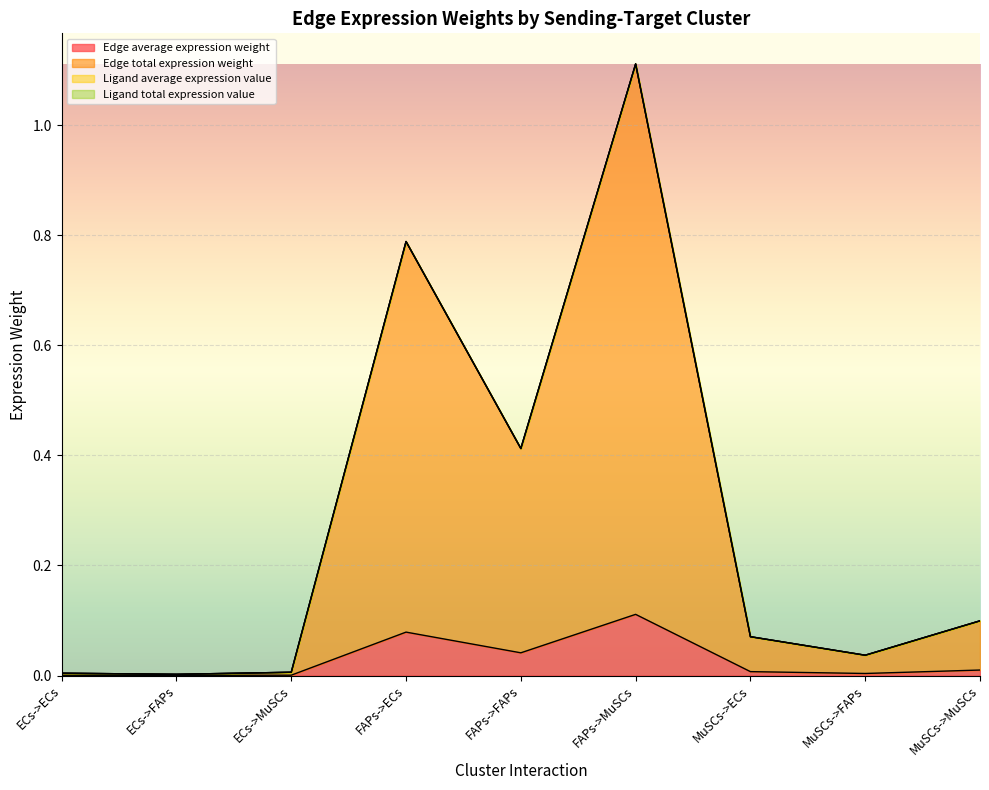

At which category is the sum across all series the highest?

FAPs->MuSCs